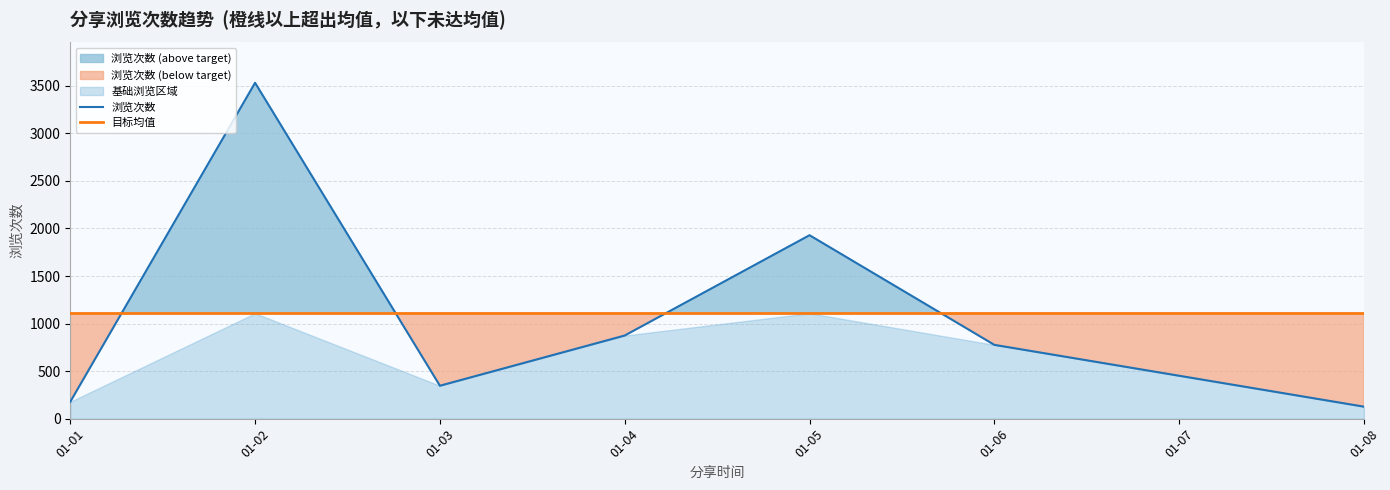

How many lines are shown in the chart?

2